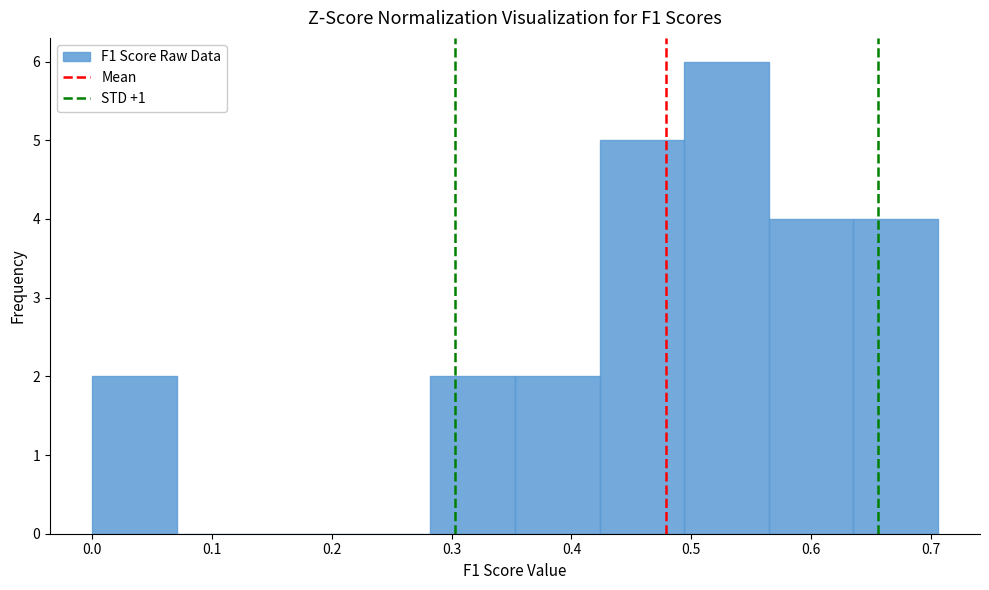

Reading left to right, list every bar in this chart as the range it spans on the x-axis followed by its height. Neither the bar edges nor the heights are printed on the chart, so give them approximately, as read against the axes.

0.00 to 0.07: 2
0.07 to 0.14: 0
0.14 to 0.21: 0
0.21 to 0.28: 0
0.28 to 0.35: 2
0.35 to 0.42: 2
0.42 to 0.49: 5
0.49 to 0.56: 6
0.56 to 0.64: 4
0.64 to 0.71: 4